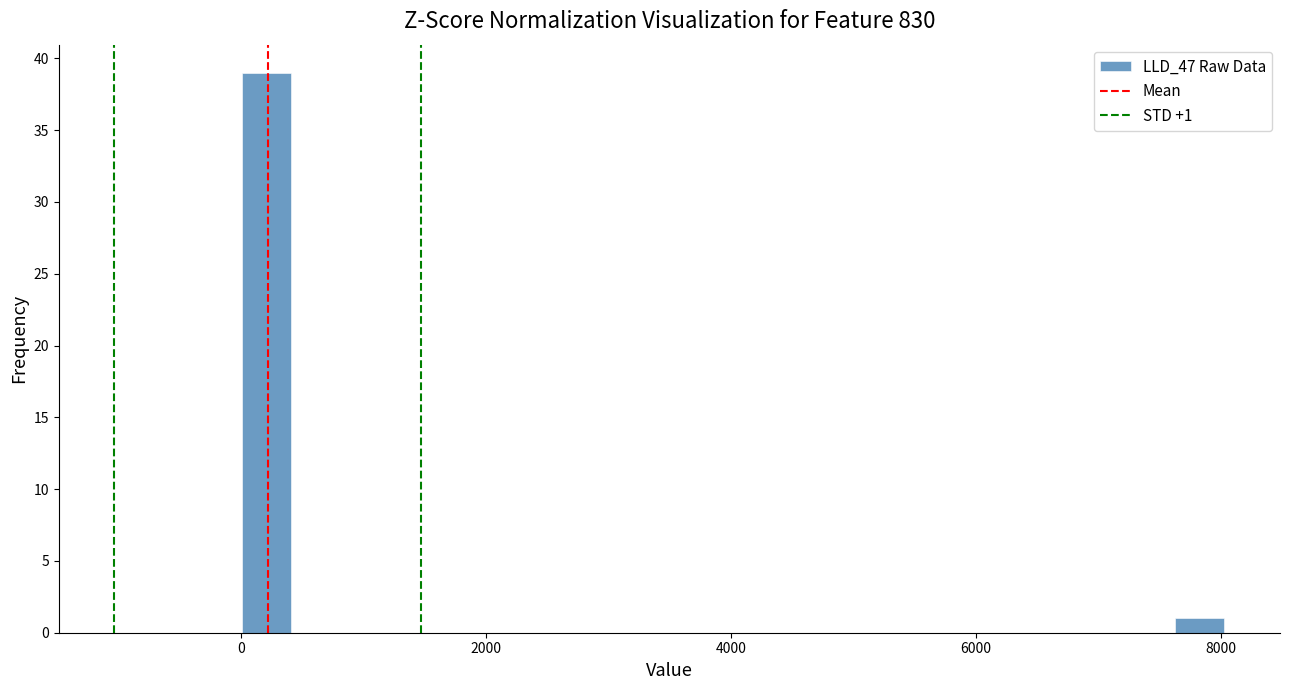

Around what value on the x-axis is the tallest bar? Give the approximate position of its centre, as read against the axis.

200